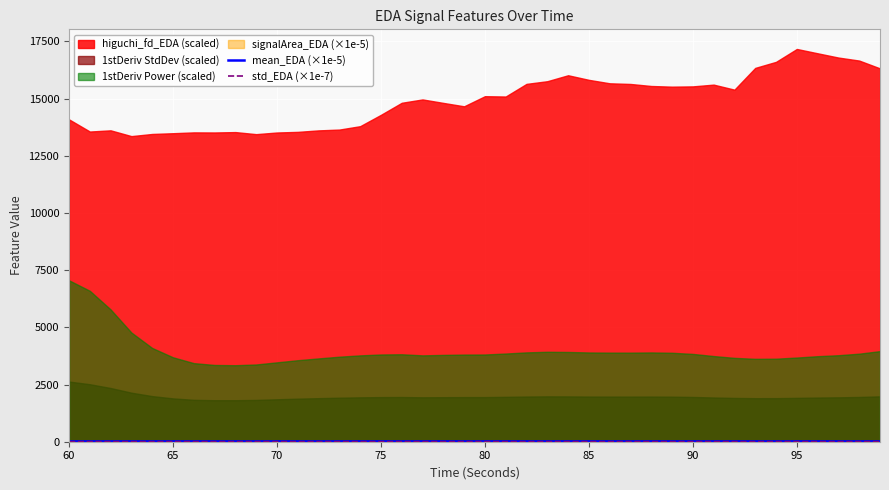

At how many categories does at least one series exceed 5?

40